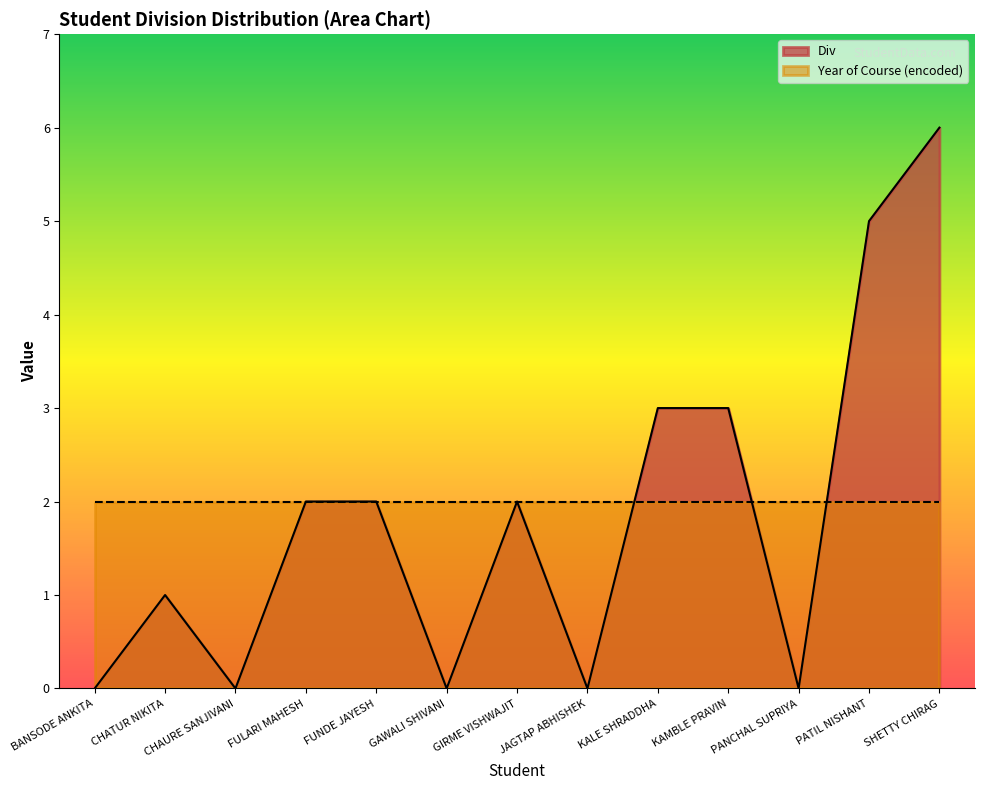

How many interior local peaks (higher than both neighbors) does the data have?

2